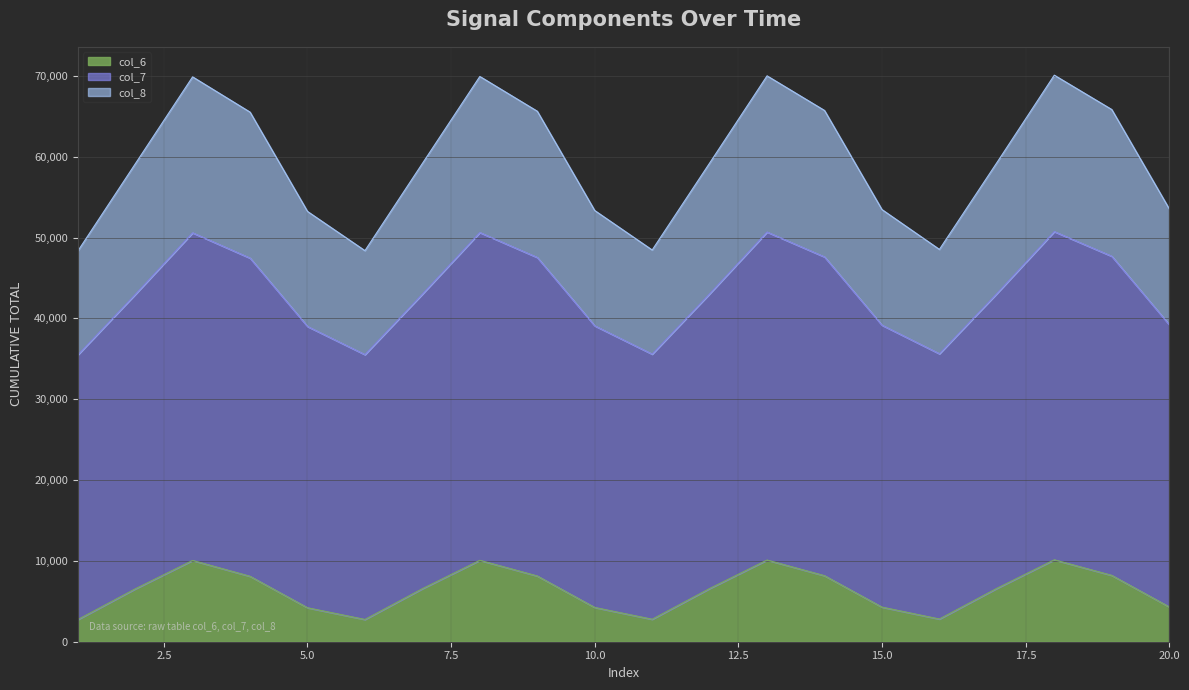

True or false: col_7 has more than 1 interior local peaks.

True